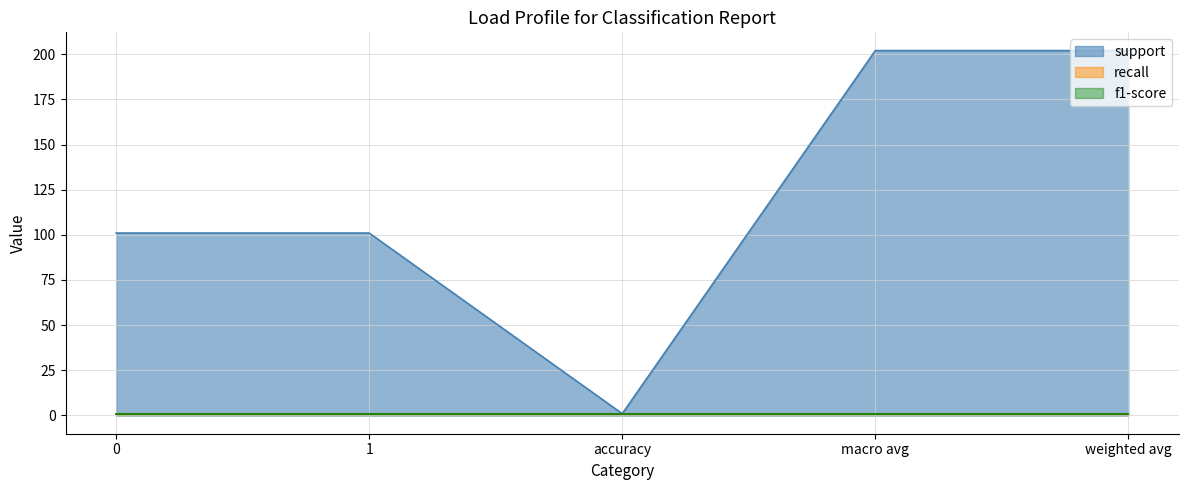

What is the label of the 1st point from the right?

weighted avg